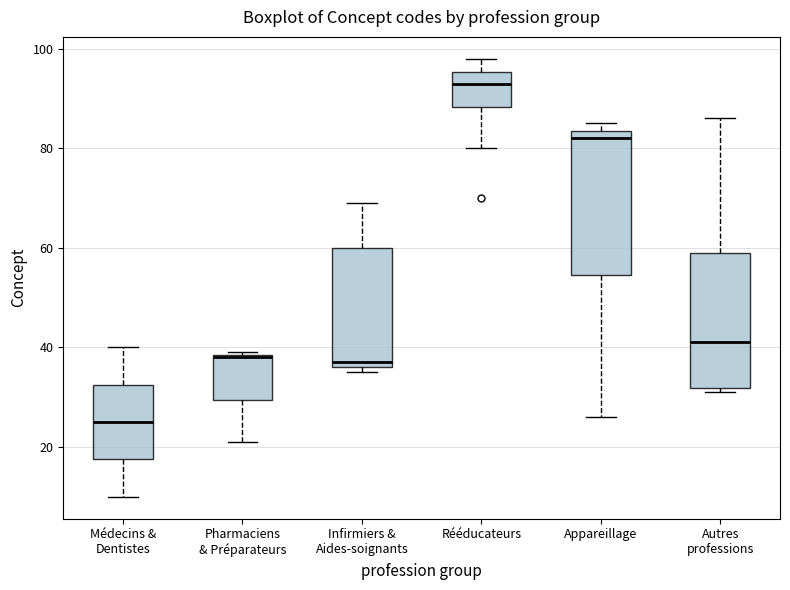

Where is the lower edge of the box for Appareillage on the y-axis? The values are not printed on the chart, so give them approximately, as read against the axis.

54